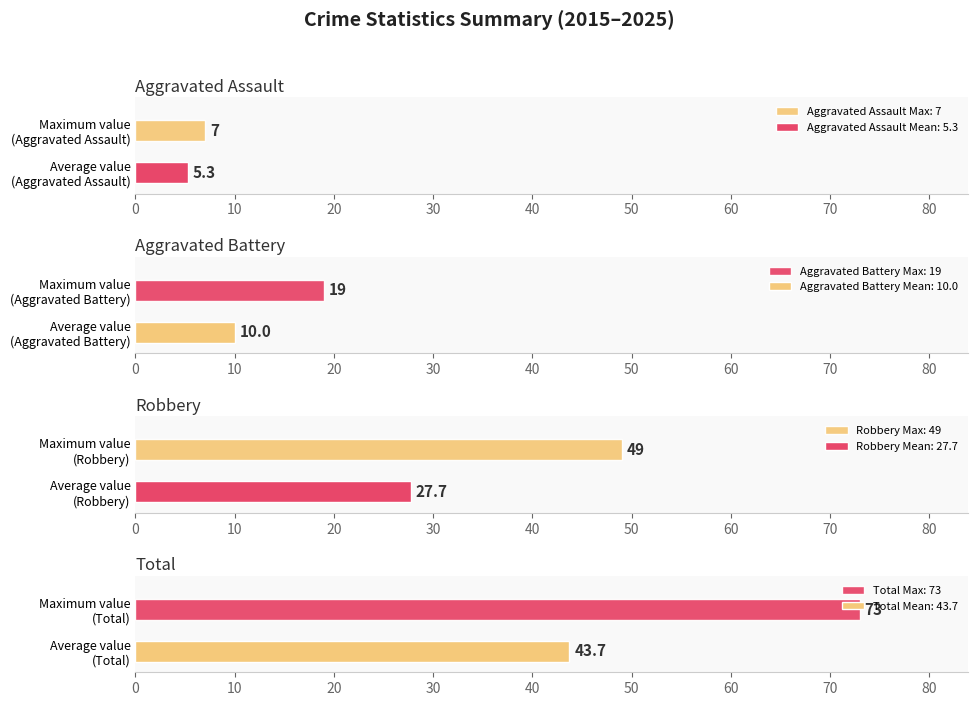

What is the minimum value for Aggravated Assault Max: 7?

7.0